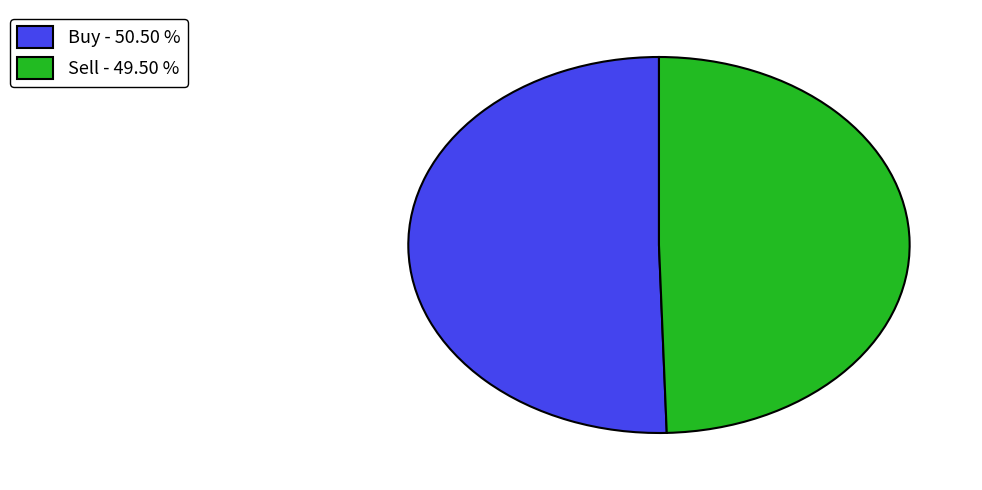

Combined, do Buy - 50.50 % and Sell - 49.50 % account for over 50%?

Yes